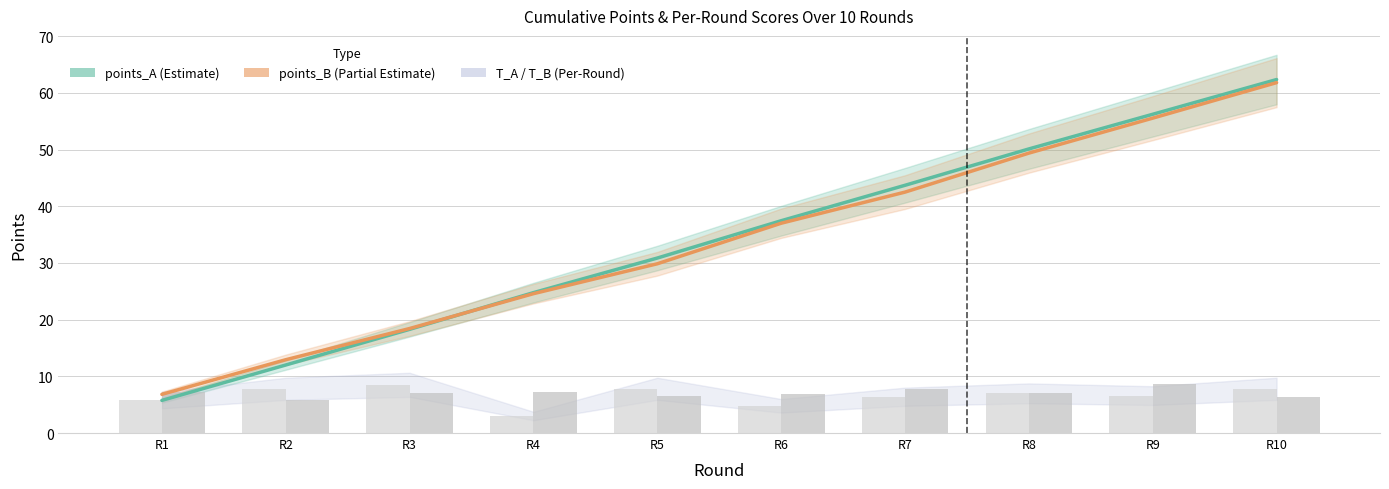

What is the lowest value of the T_A (per-round) series?

3.0